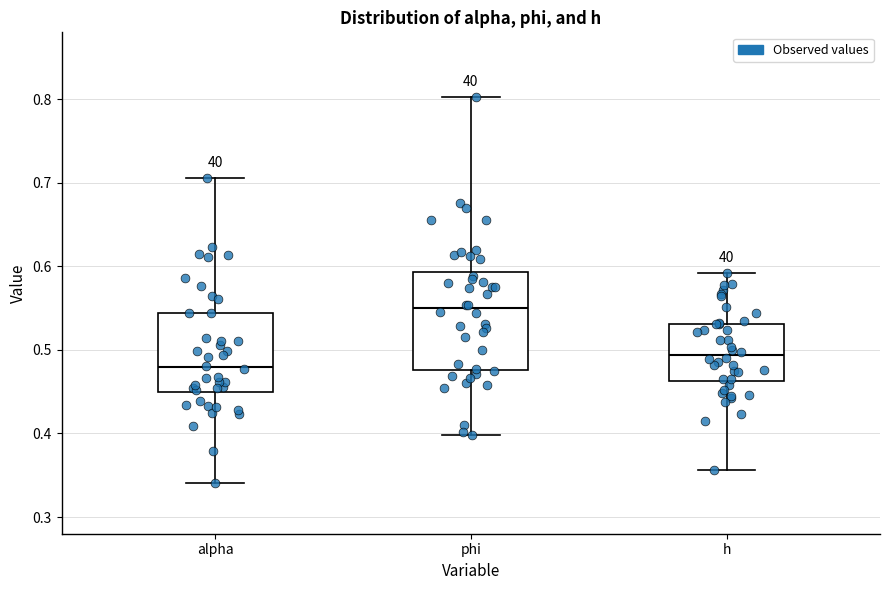

Reading left to right, transcribe this box plot: for each box, give where its median line is, the range the box spans, and where its two whiskers end, as read against the y-axis. The values are not printed on the chart, so give them approximately, as read against the axis.

alpha: median 0.48, box 0.45 to 0.54, whiskers 0.34 to 0.71
phi: median 0.55, box 0.48 to 0.59, whiskers 0.40 to 0.80
h: median 0.49, box 0.46 to 0.53, whiskers 0.36 to 0.59